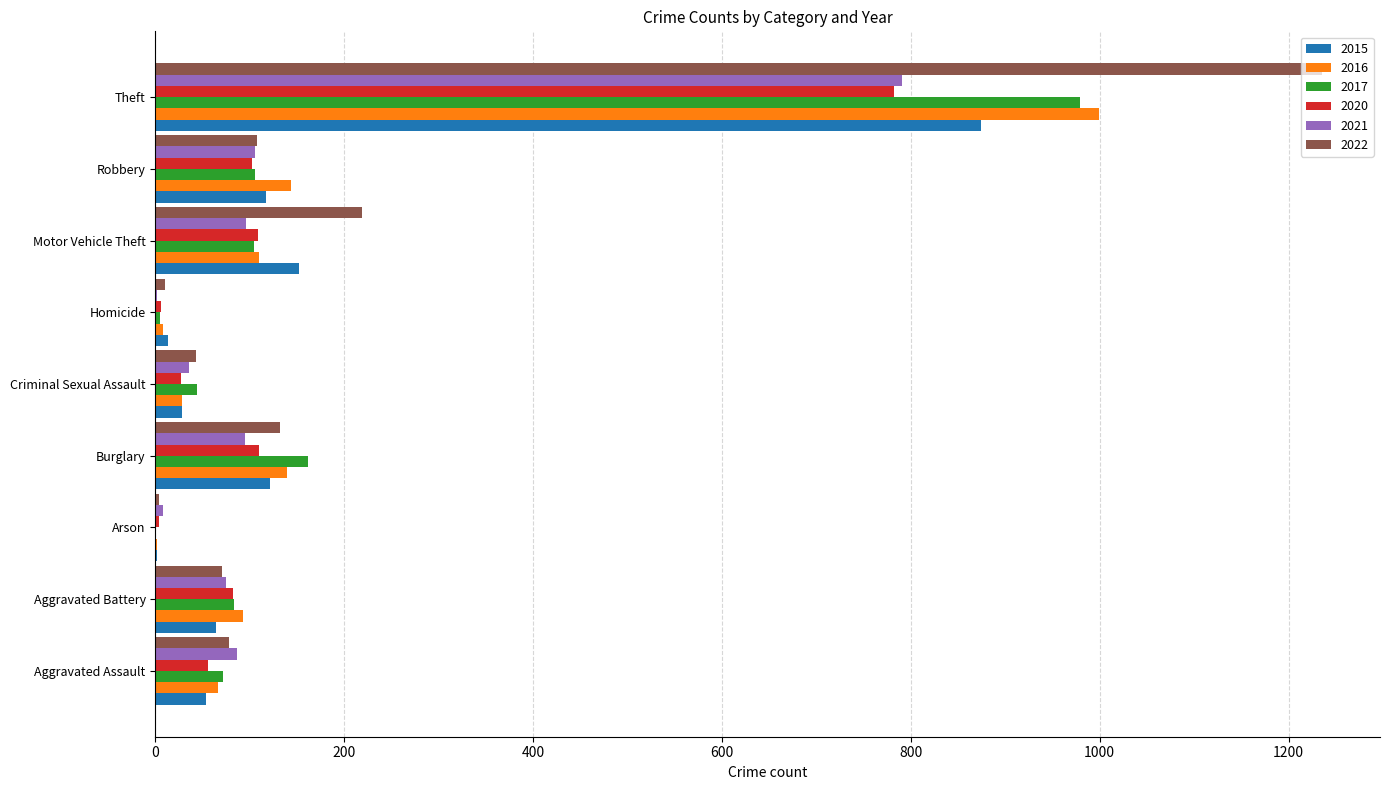

What is the highest value of the 2022 series?

1235